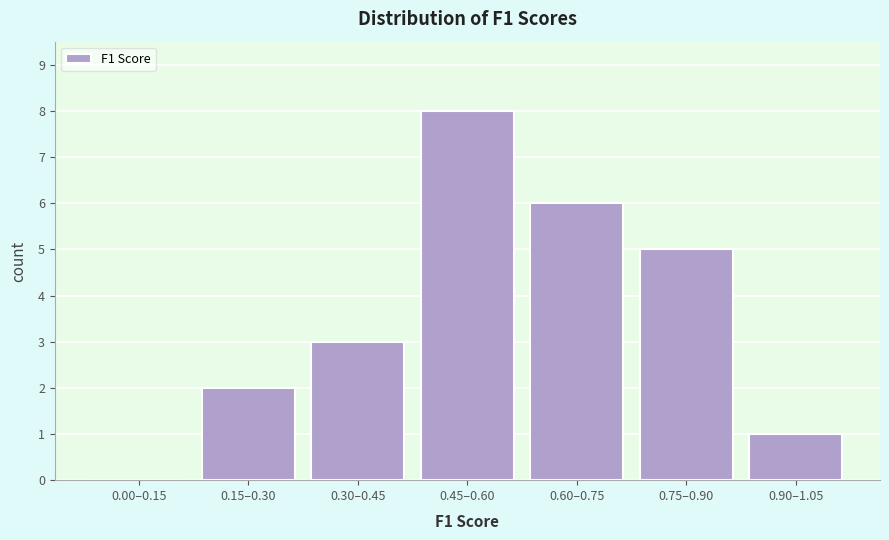

Reading left to right, list all the values displayed in this chart.

0.00–0.15=0	0.15–0.30=2	0.30–0.45=3	0.45–0.60=8	0.60–0.75=6	0.75–0.90=5	0.90–1.05=1